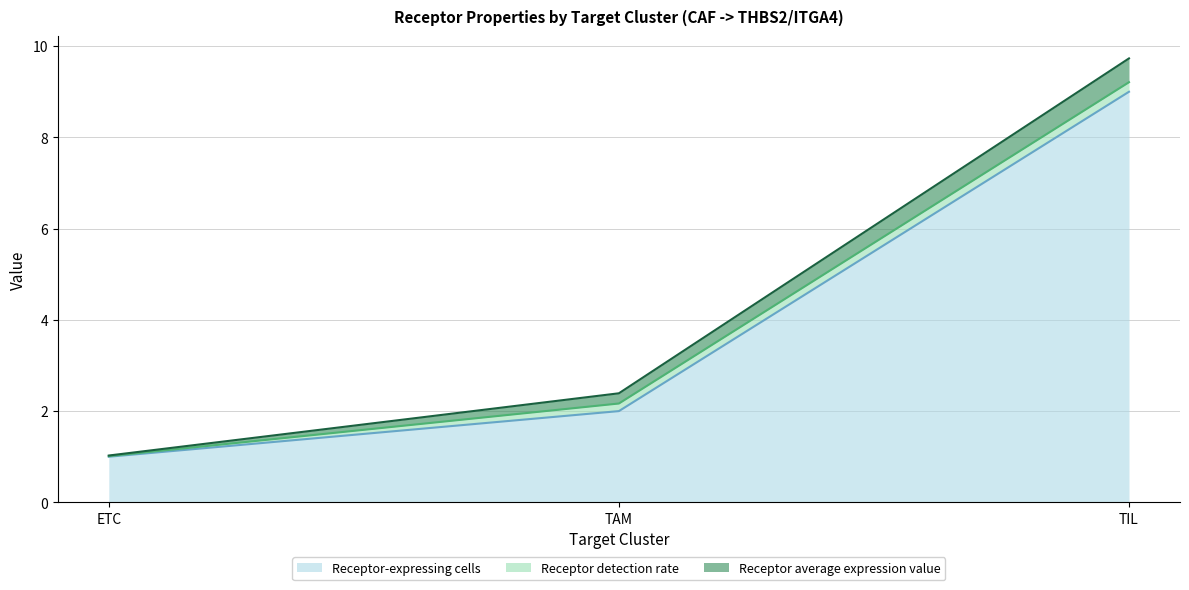

Which category has the highest value across all series?

TIL